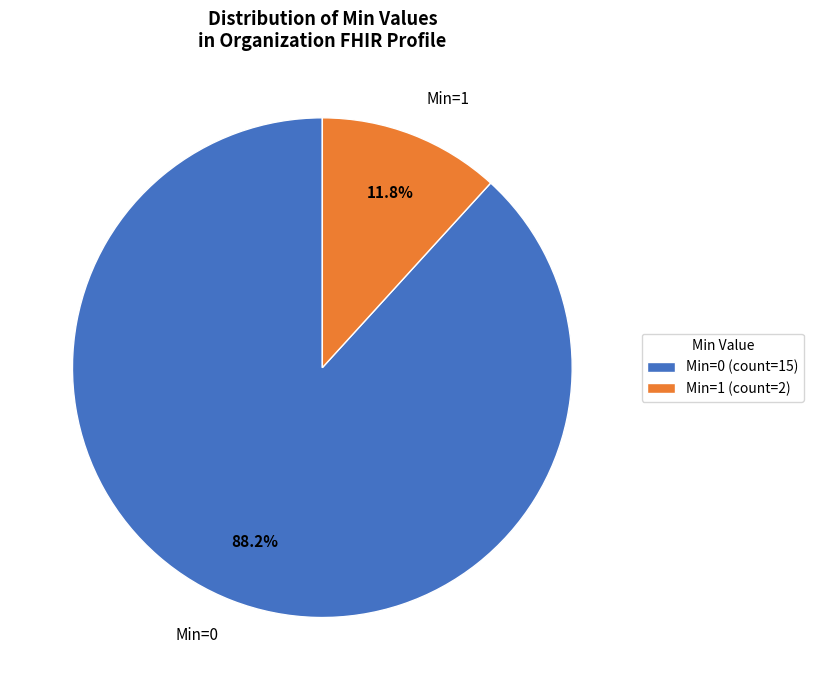

Count the number of slices in the pie.

2